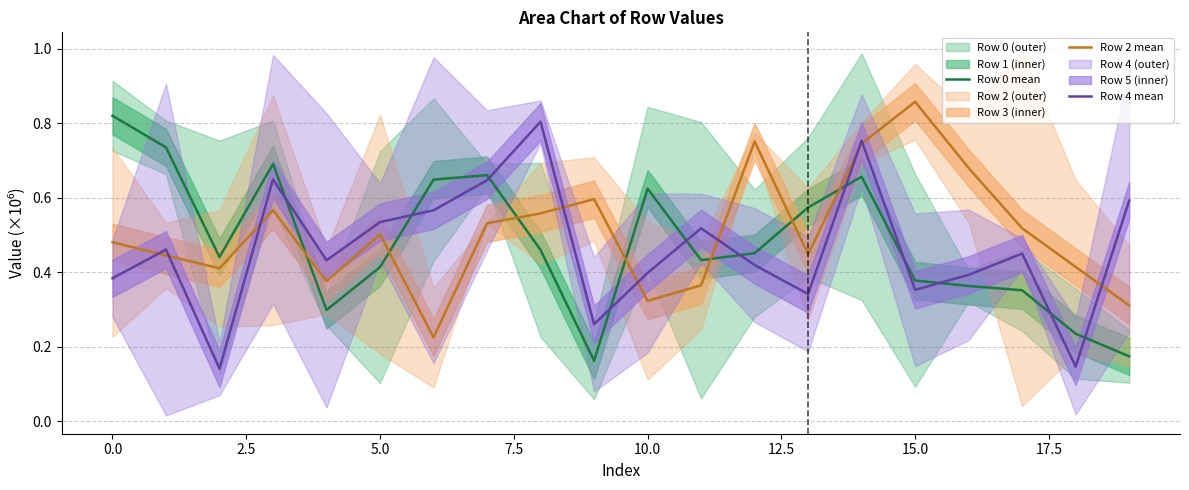

Which category has the highest value in the Row 2 mean series?

15.0